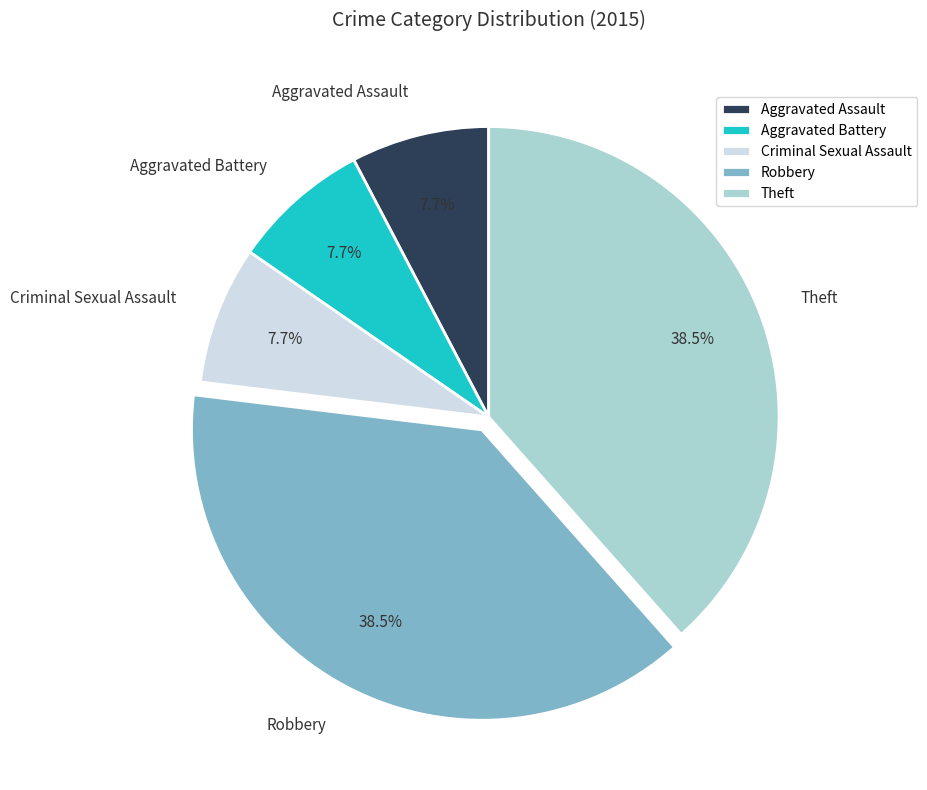

Which has a higher value, Robbery or Criminal Sexual Assault?

Robbery